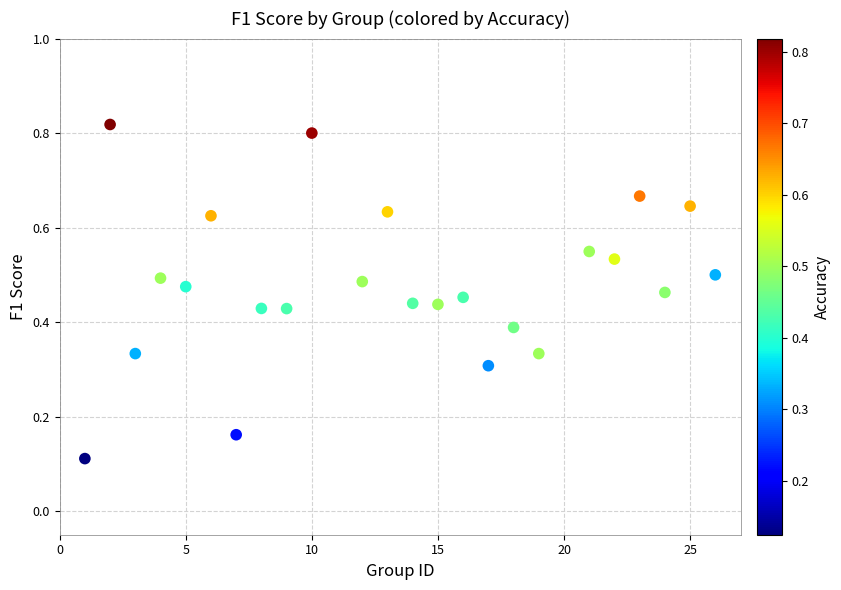

What is the range of X values (max minus min)?

25.0